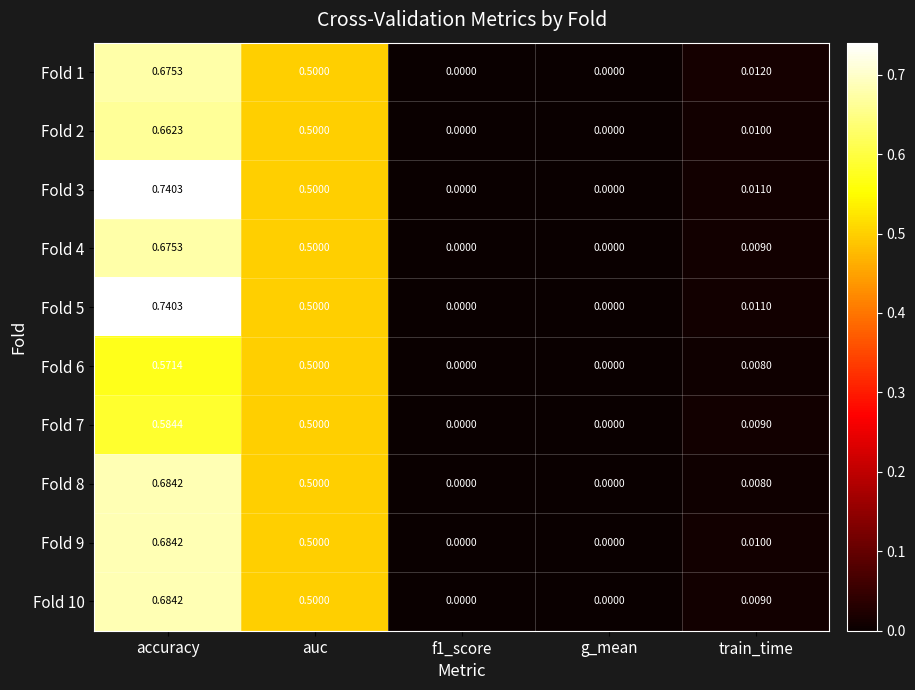

Is the value of Fold 9 at g_mean greater than the value of Fold 3 at train_time?

No